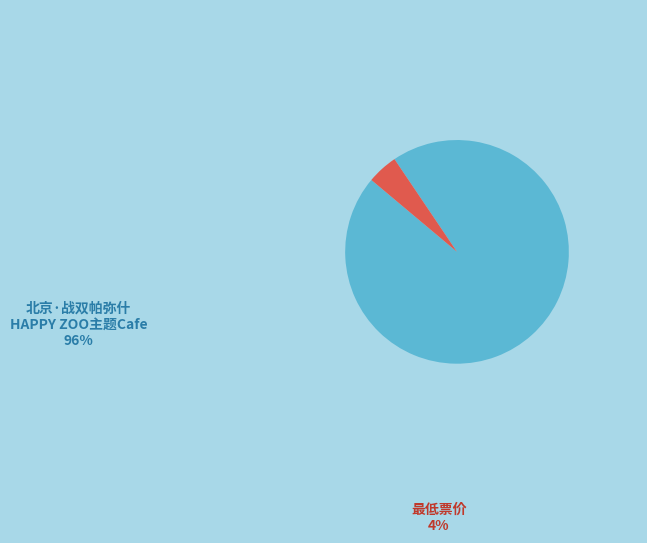

Between 最低票价 and 北京·战双帕弥什 x HAPPY ZOO主题Cafe, which is larger?

北京·战双帕弥什 x HAPPY ZOO主题Cafe